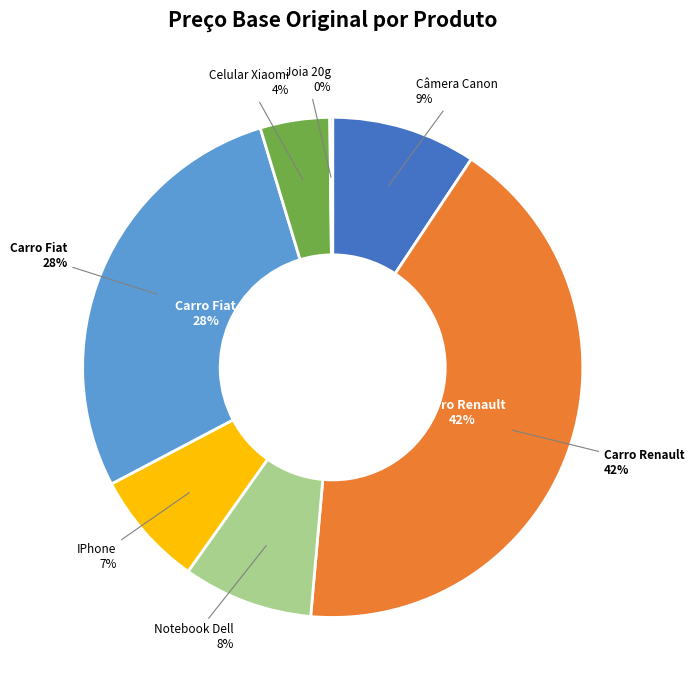

How much of the chart is everything except Notebook Dell?

91.6%